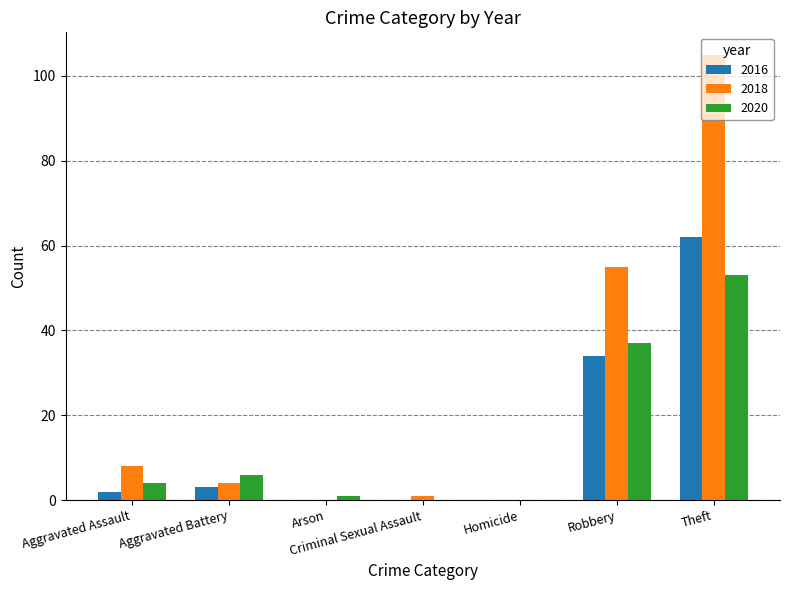

Is it true that 2018 equals 105 at Theft?

True